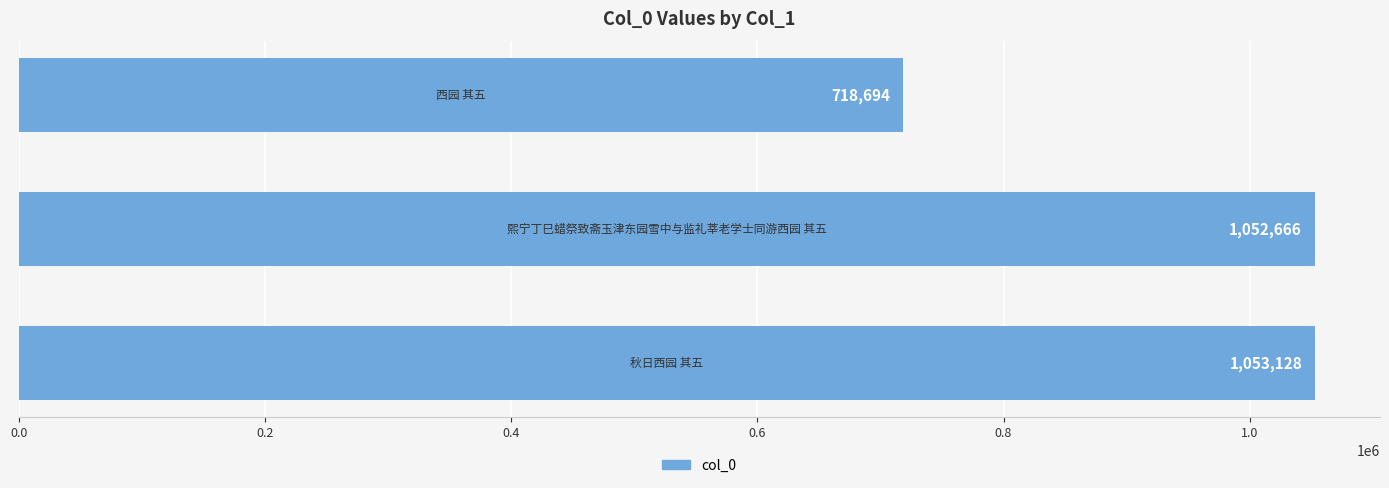

What is the maximum value shown in the chart?

1053128